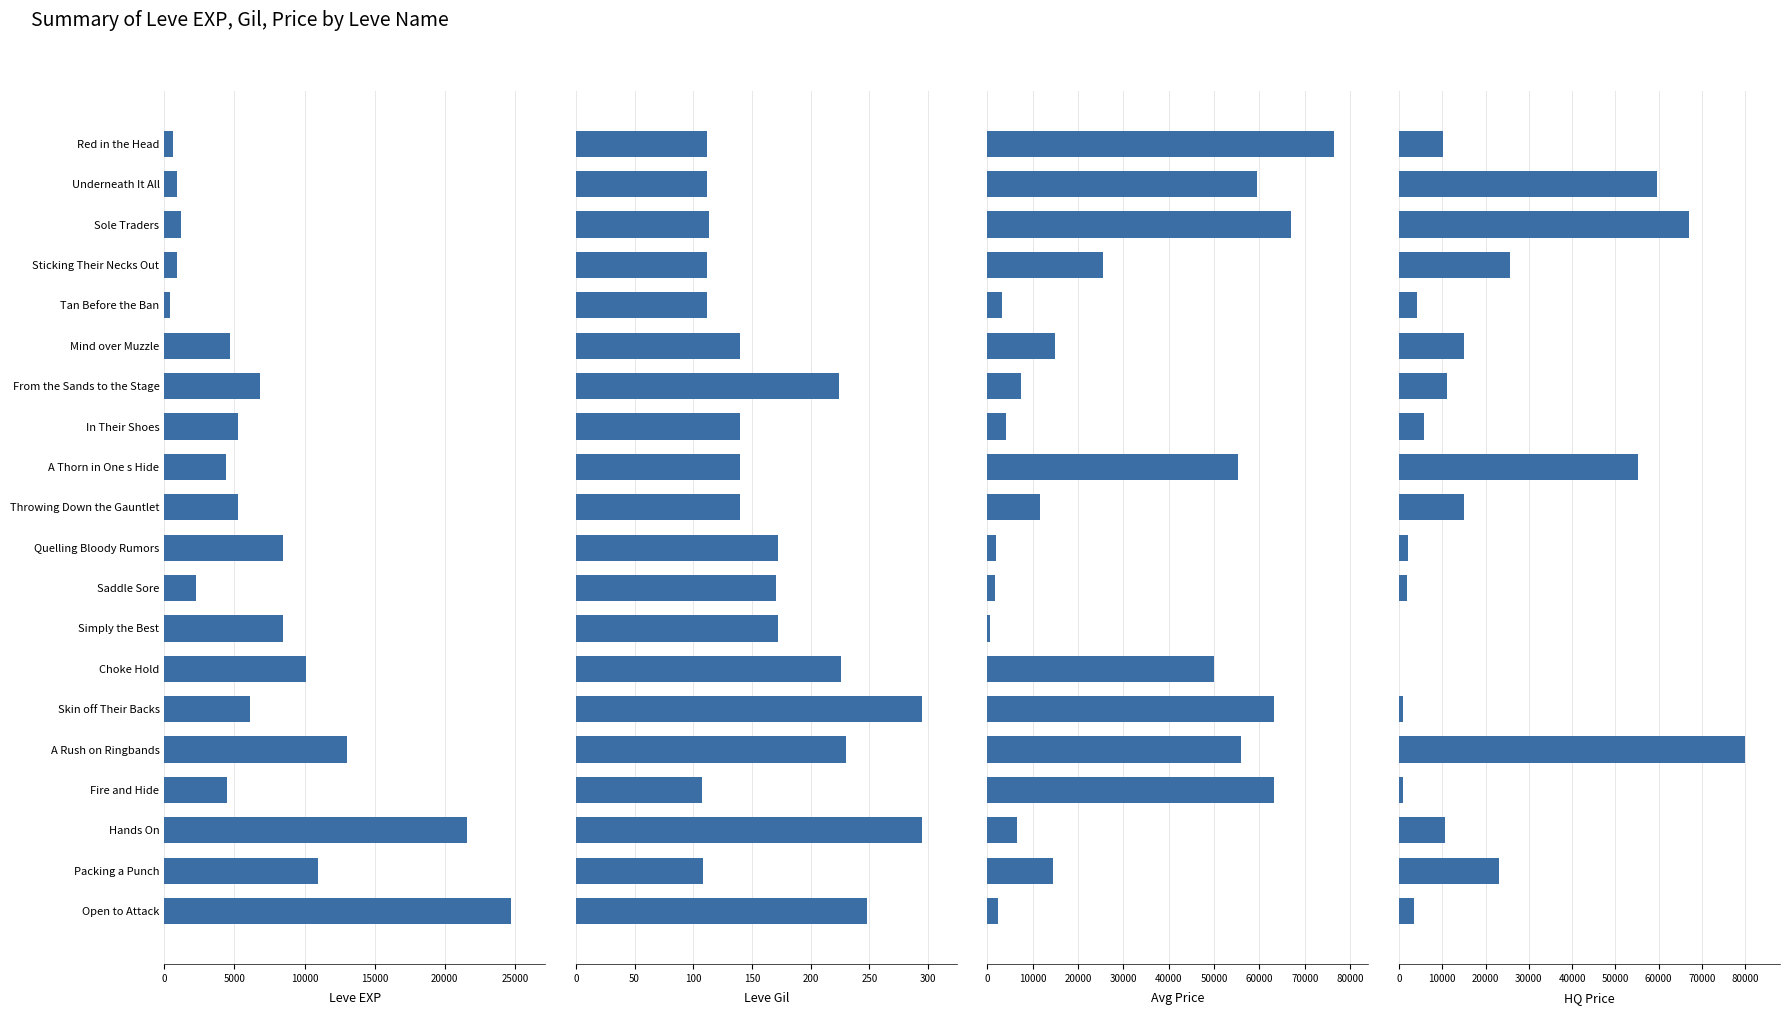

What is the average value of the Leve EXP series?

7018.5